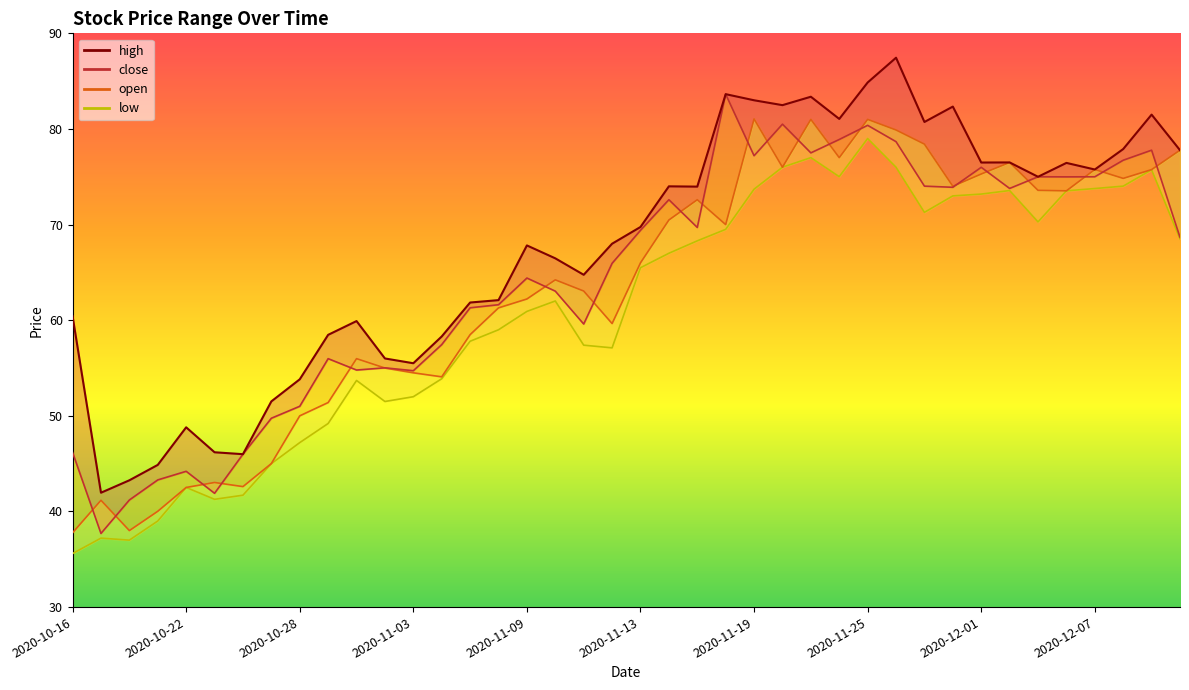

What is the difference between the values at 10 and 26?

23.3